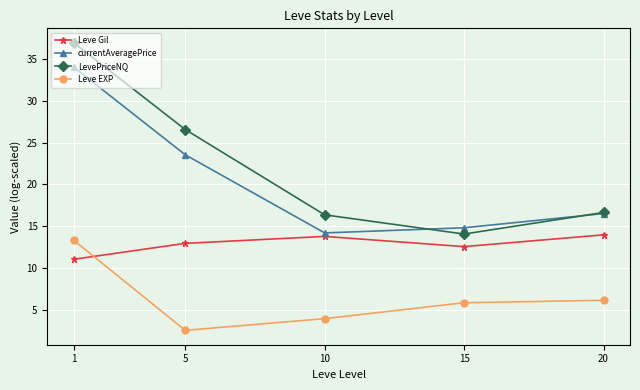

How many lines are shown in the chart?

4